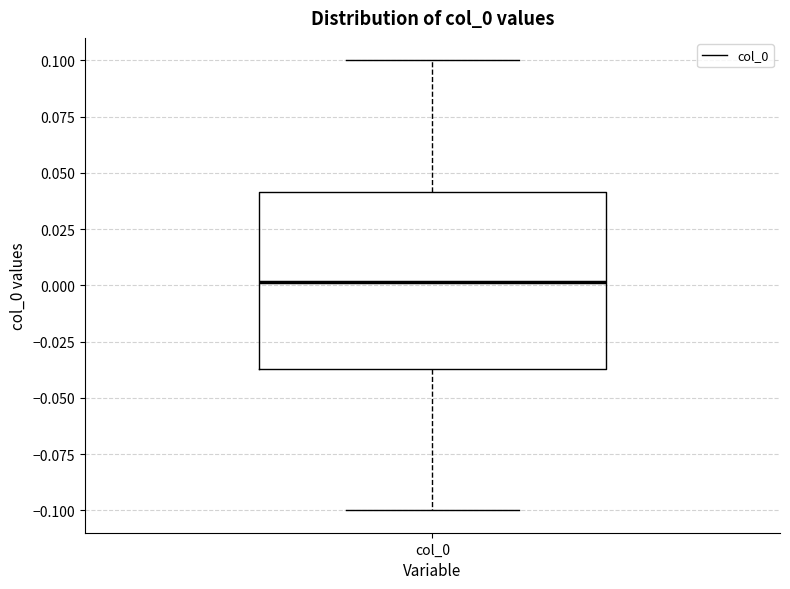

Read this box plot against the y-axis: the position of the median line, the range covered by the box, and the ends of both whiskers. The values are not printed on the chart, so give them approximately, as read against the axis.

median 0.000, box -0.035 to 0.040, whiskers -0.100 to 0.100